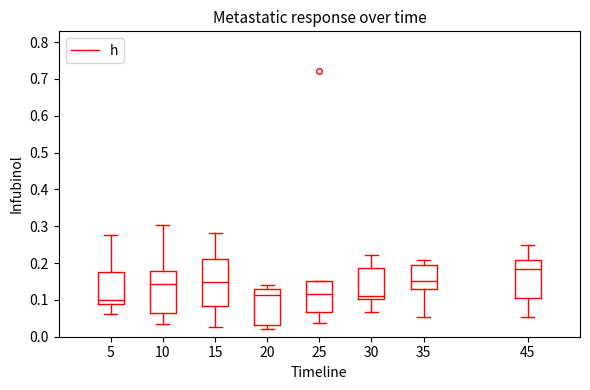

Reading left to right, transcribe this box plot: for each box, give where its median line is, the range the box spans, and where its two whiskers end, as read against the y-axis. The values are not printed on the chart, so give them approximately, as read against the axis.

5: median 0.10, box 0.09 to 0.18, whiskers 0.06 to 0.28
10: median 0.14, box 0.06 to 0.18, whiskers 0.03 to 0.30
15: median 0.15, box 0.08 to 0.21, whiskers 0.03 to 0.28
20: median 0.11, box 0.03 to 0.13, whiskers 0.02 to 0.14
25: median 0.12, box 0.07 to 0.15, whiskers 0.04 to 0.15
30: median 0.11, box 0.10 to 0.19, whiskers 0.07 to 0.22
35: median 0.15, box 0.13 to 0.20, whiskers 0.05 to 0.21
45: median 0.19, box 0.10 to 0.21, whiskers 0.05 to 0.25